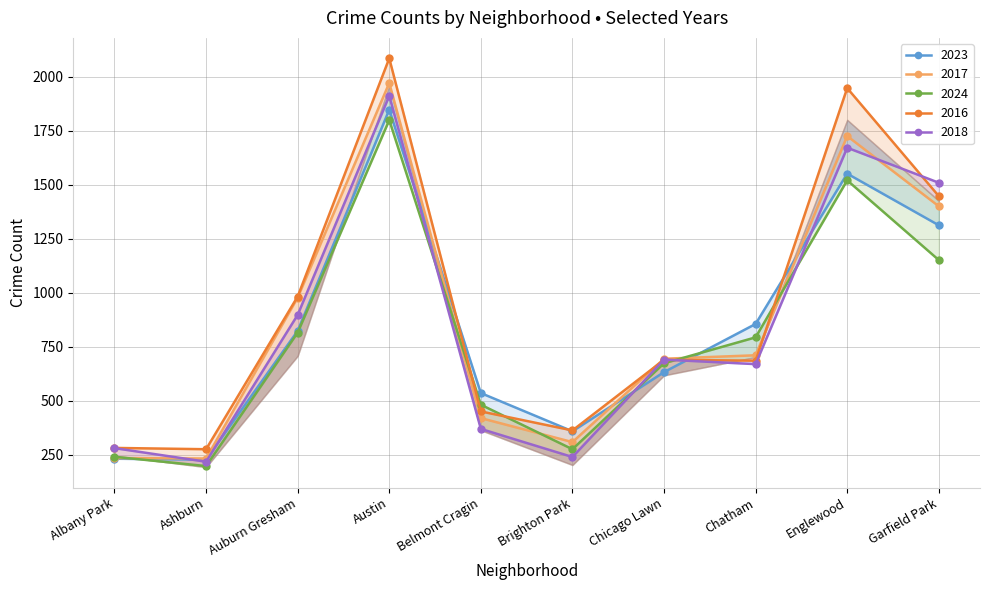

Where does the 2024 series first go above 794?

Auburn Gresham